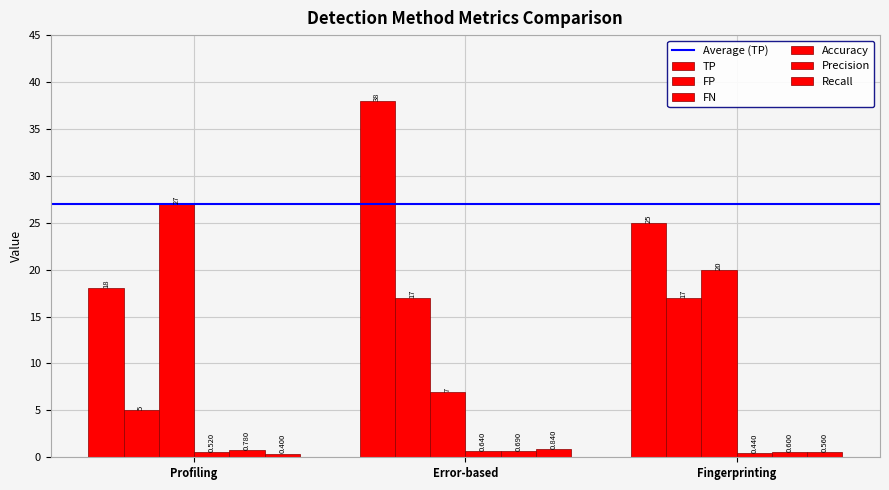

Which series changed the most between Profiling and Fingerprinting?

FP